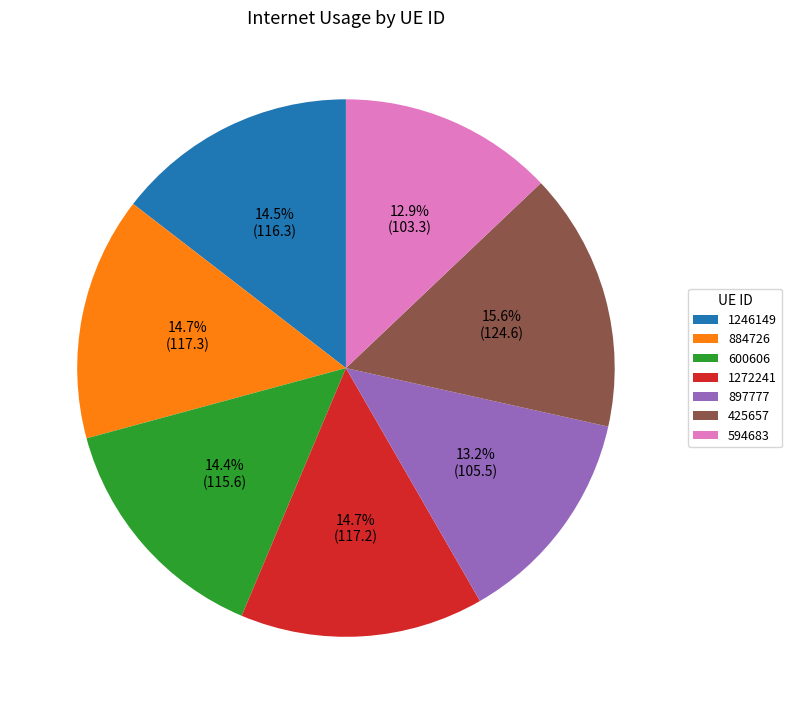

Do 1246149 and 600606 together represent more than half of the pie?

No